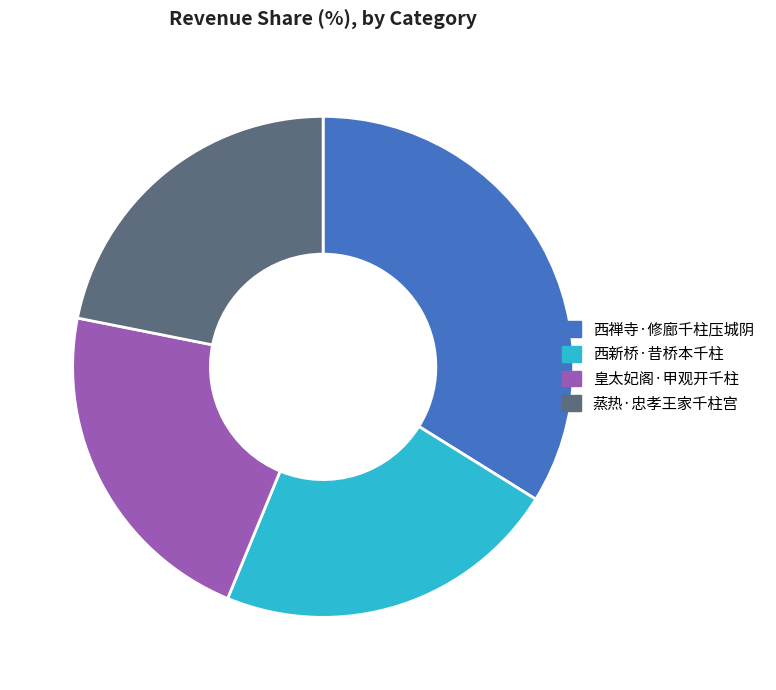

How many slices are in this pie chart?

4